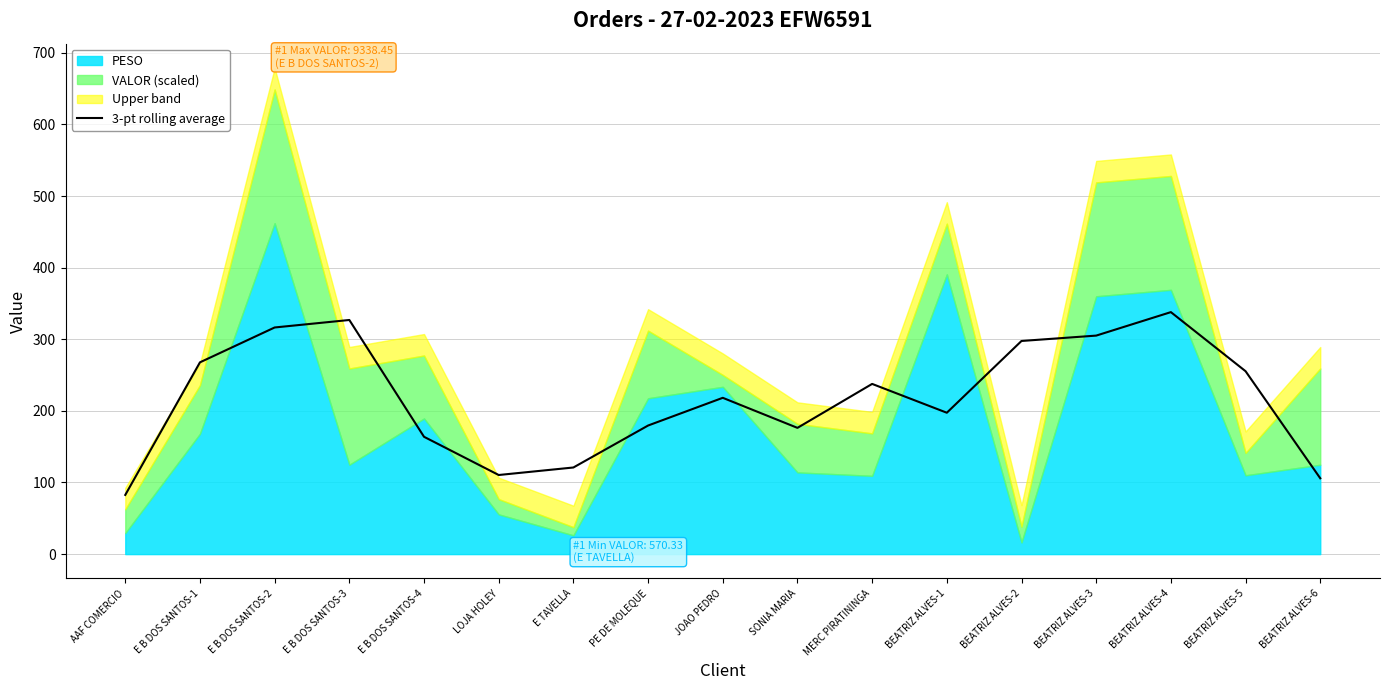

What is the label of the 17th point from the right?

AAF COMERCIO